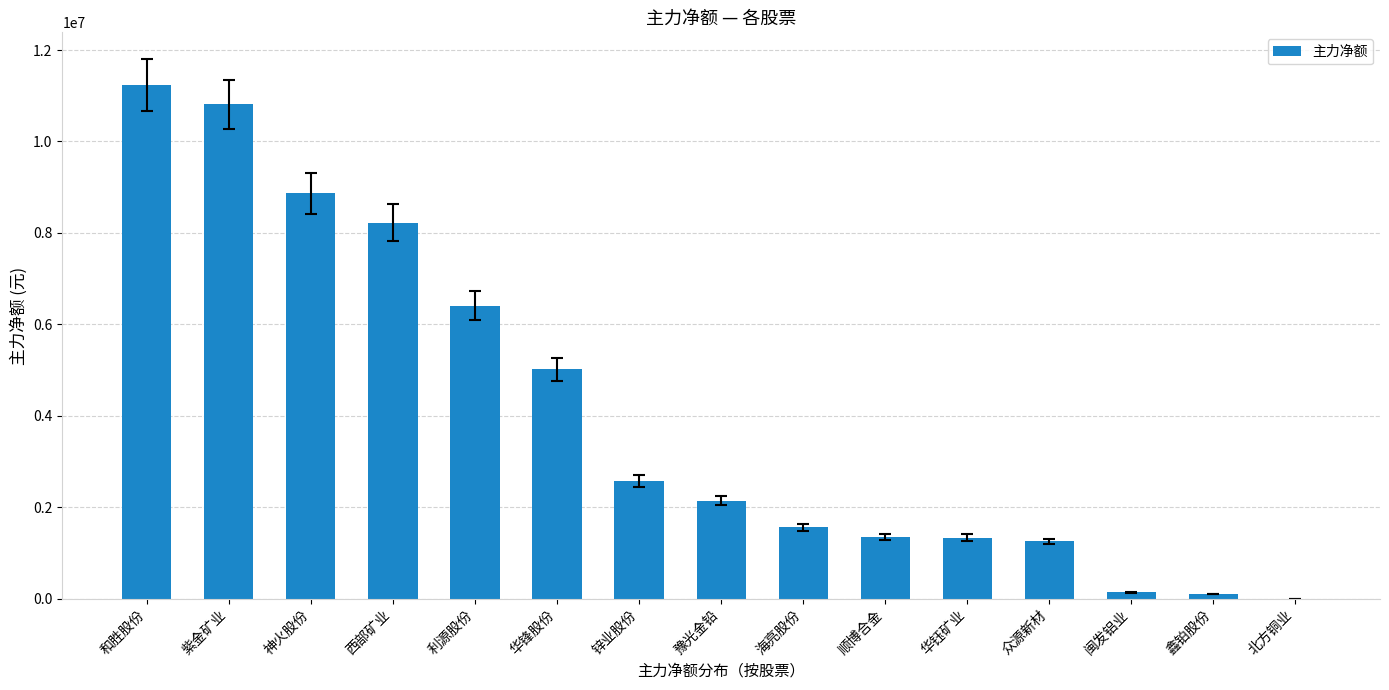

What is the change in value from 和胜股份 to 鑫铂股份?

-11130626